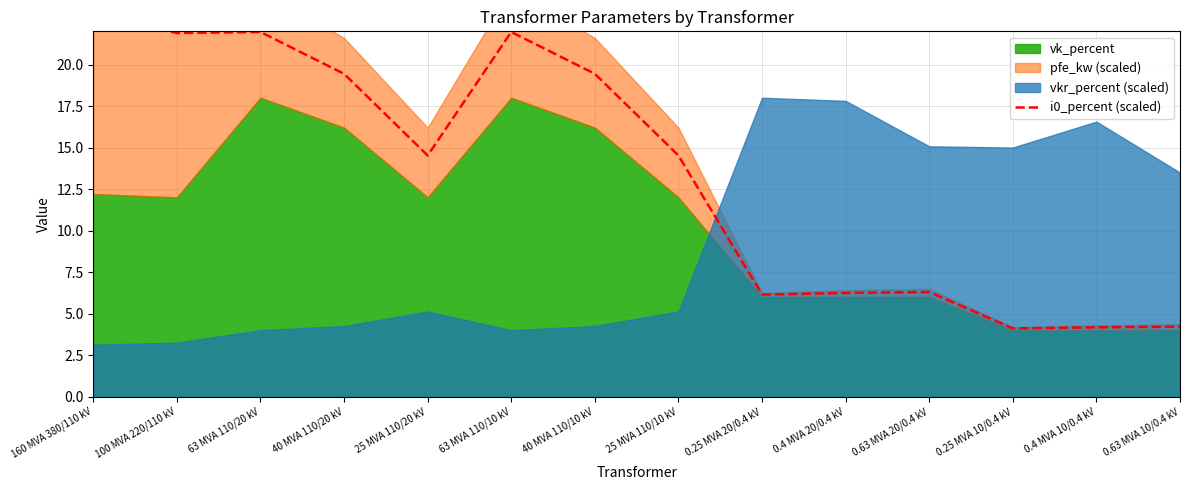

What is the average value?

13.4